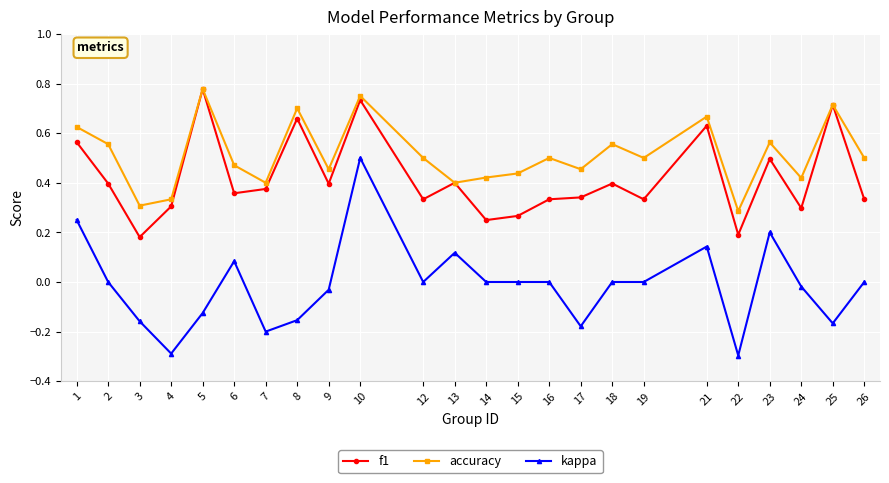

How many lines are shown in the chart?

3